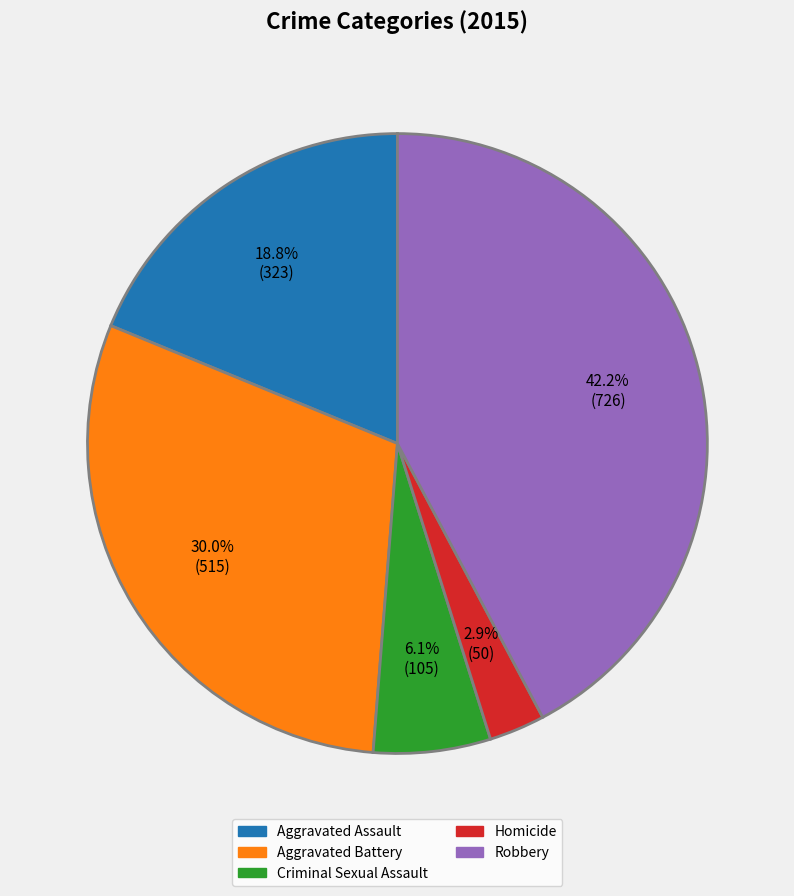

To the nearest percent, what is the difference between the Criminal Sexual Assault and Homicide slice percentages?

3%